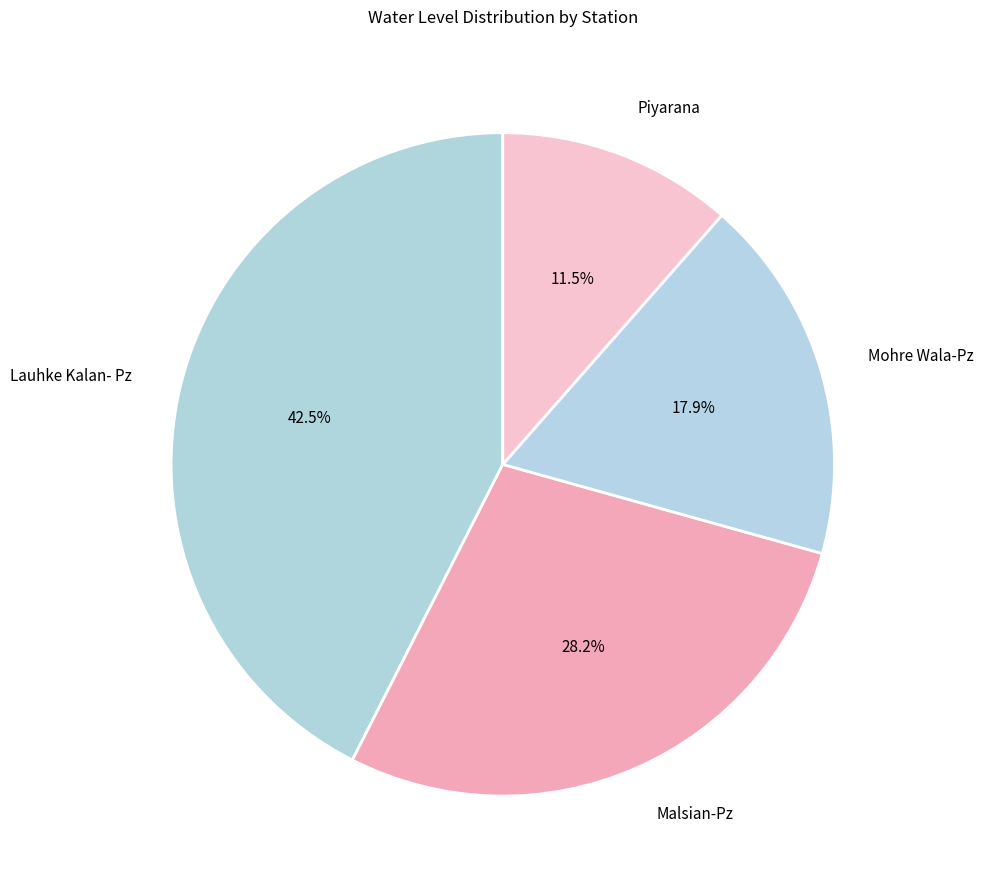

Is there any slice that represents more than half of the pie?

No